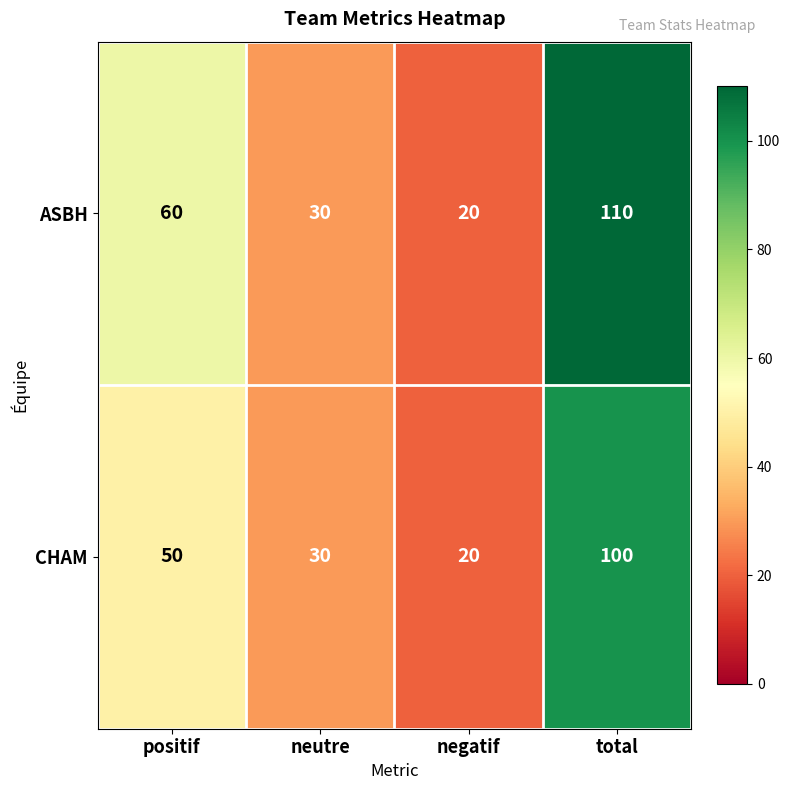

The ASBH series shows 20 at negatif. True or false?

True